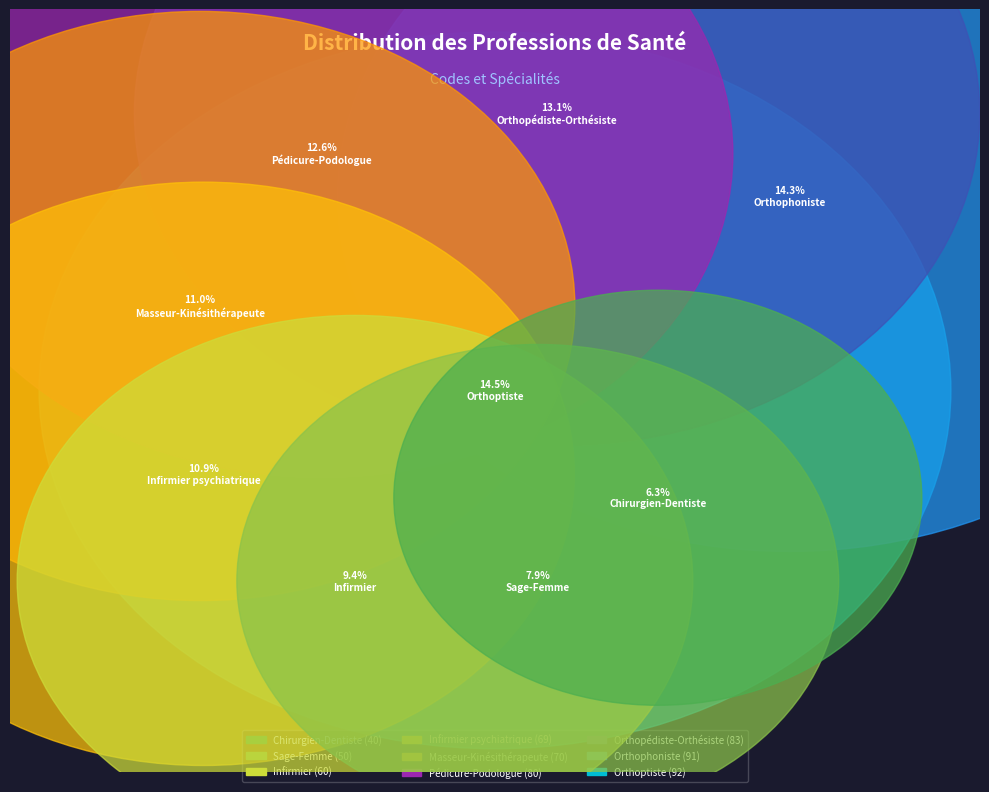

What percentage is the Infirmier psychiatrique slice, to the nearest percent?

11%